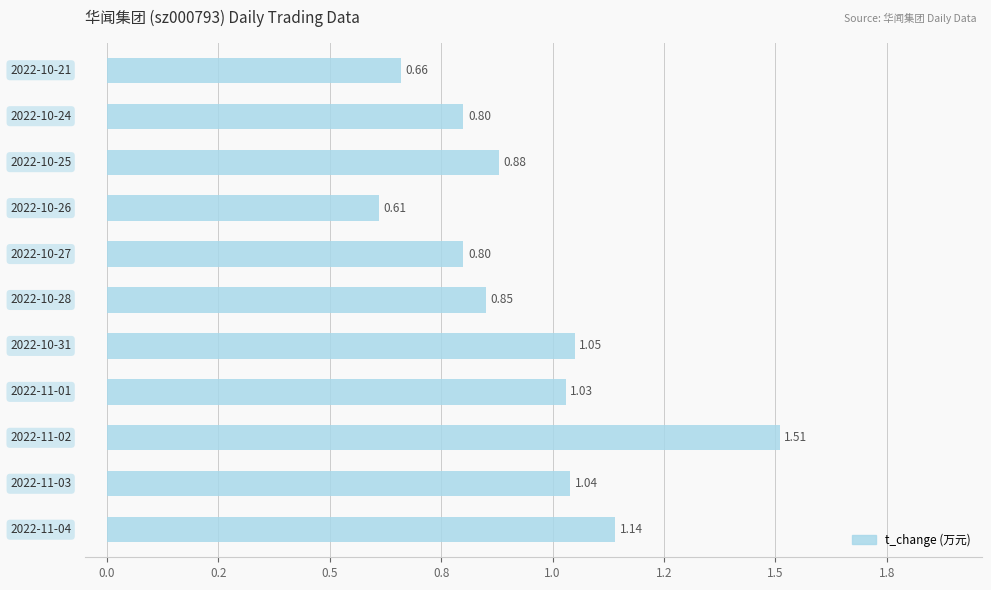

Are the bars horizontal?

Yes